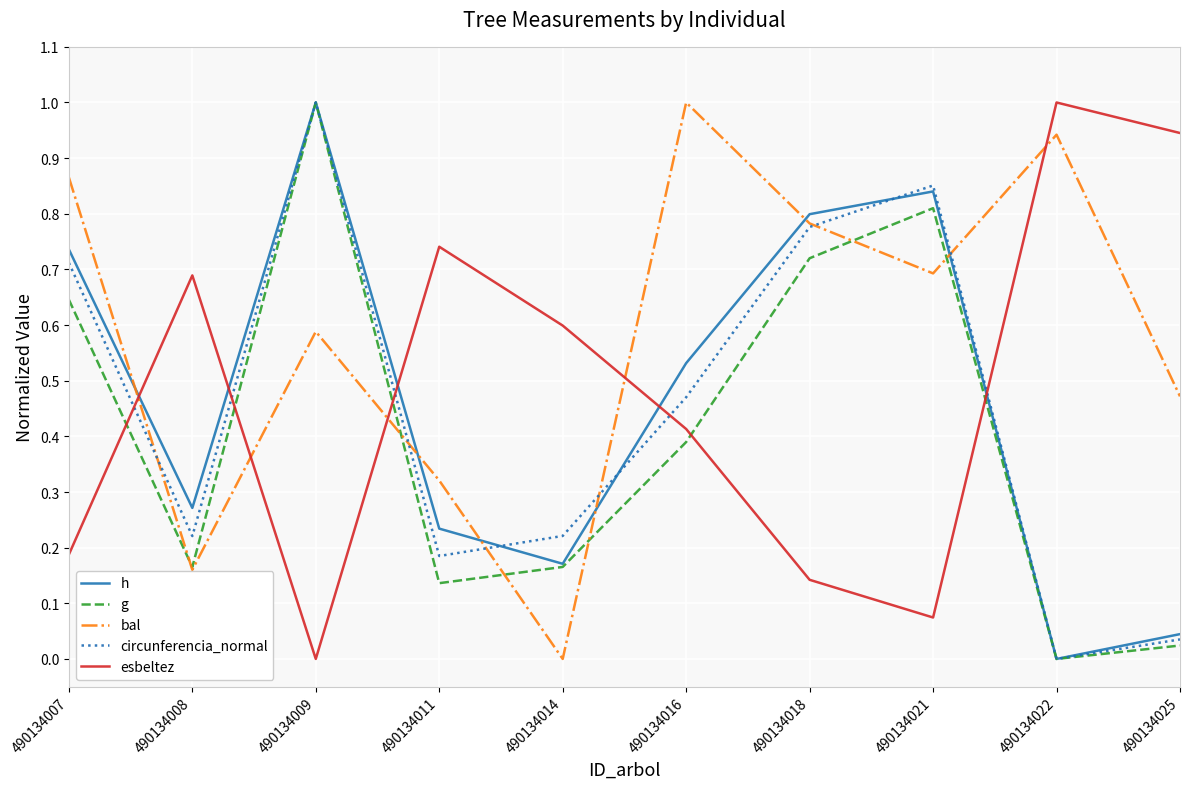

How many lines are shown in the chart?

5